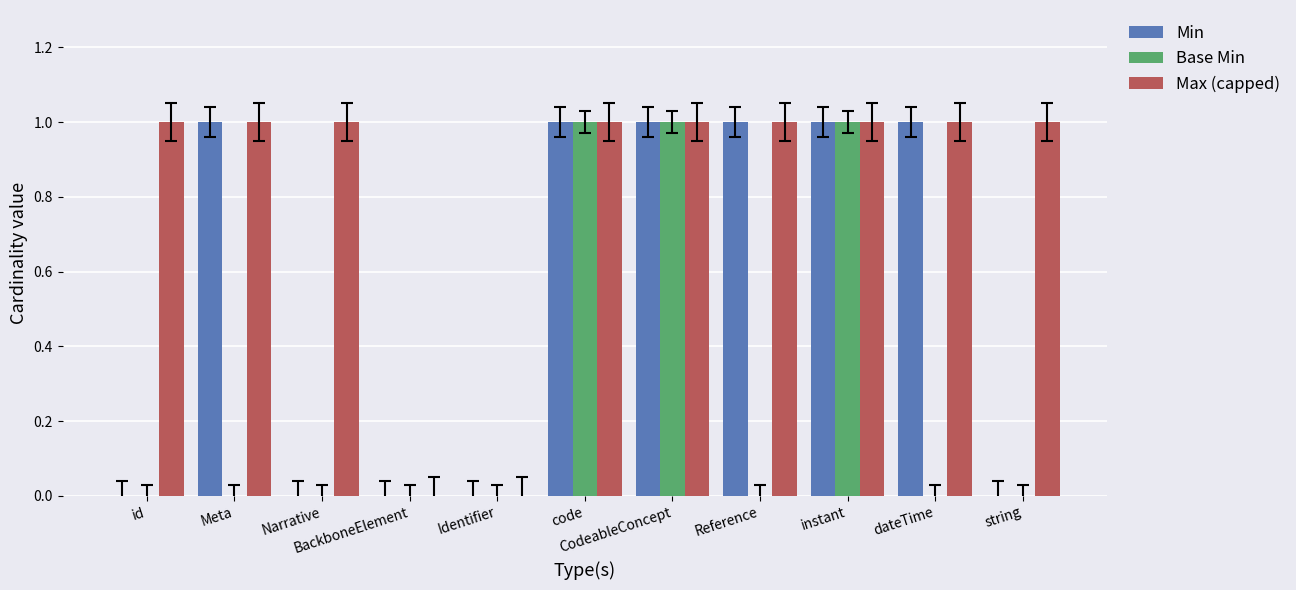

What is the sum of all Max (capped) values?

9